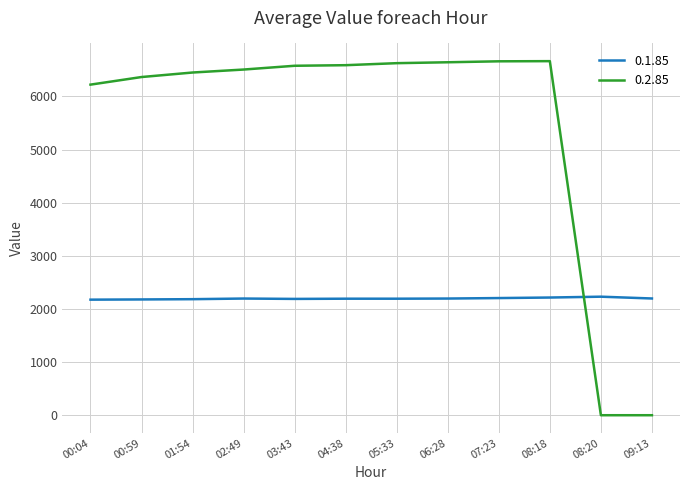

At 00:59, list the series in order from largest to smallest.

0.2.85, 0.1.85